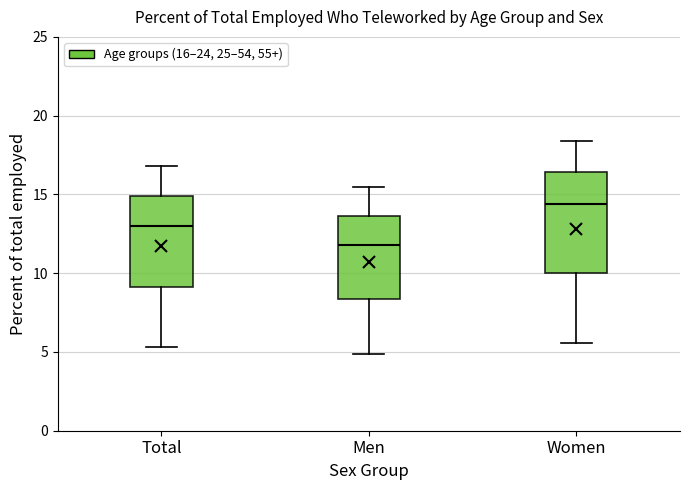

Reading left to right, transcribe this box plot: for each box, give where its median line is, the range the box spans, and where its two whiskers end, as read against the y-axis. The values are not printed on the chart, so give them approximately, as read against the axis.

Total: median 13.0, box 9.0 to 15.0, whiskers 5.5 to 17.0
Men: median 12.0, box 8.5 to 13.5, whiskers 5.0 to 15.5
Women: median 14.5, box 10.0 to 16.5, whiskers 5.5 to 18.5